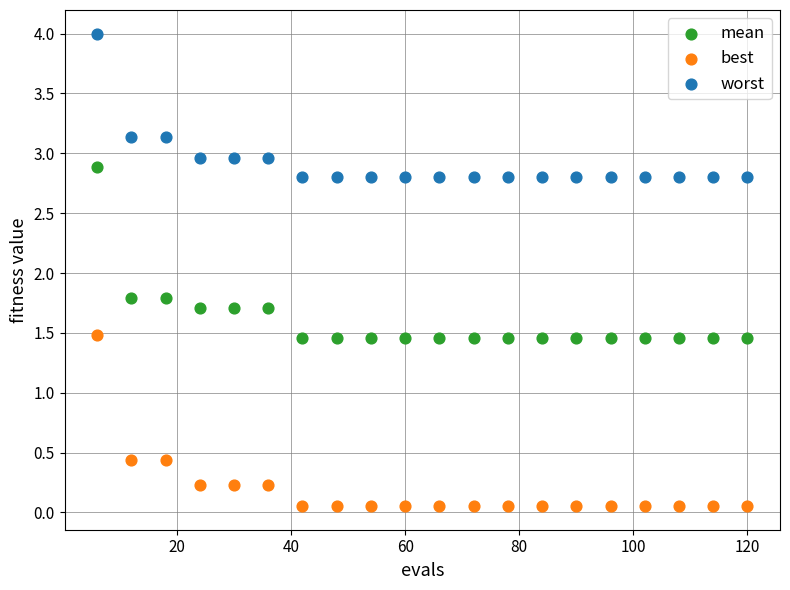

Which series reaches the maximum Y coordinate?

worst